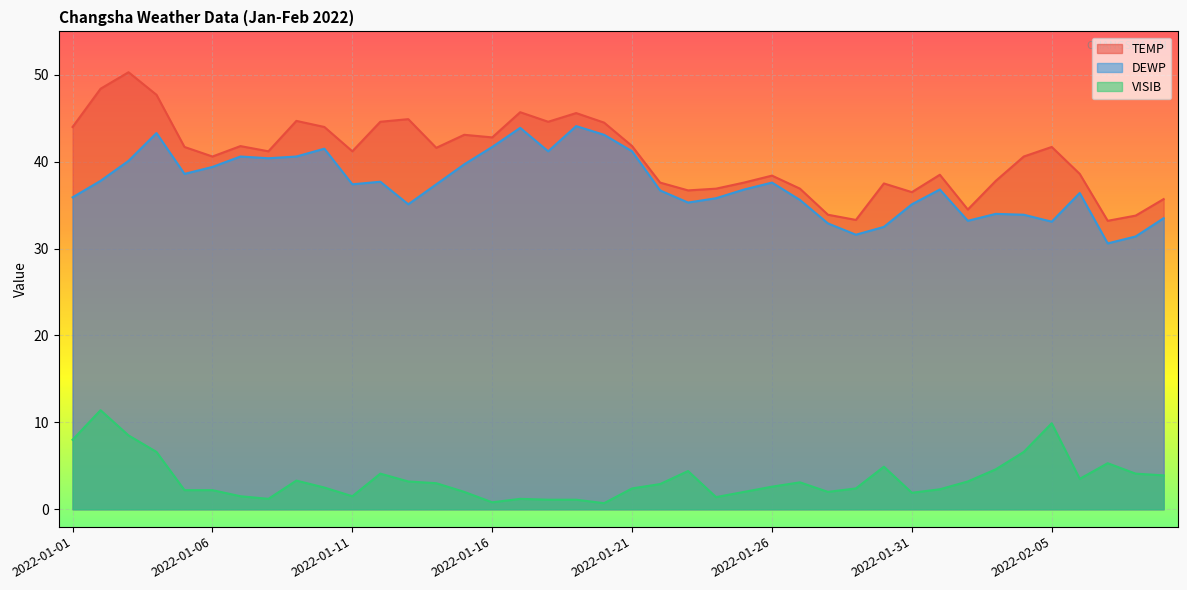

True or false: VISIB has a value of 0.4 at 2022-01-08.

False